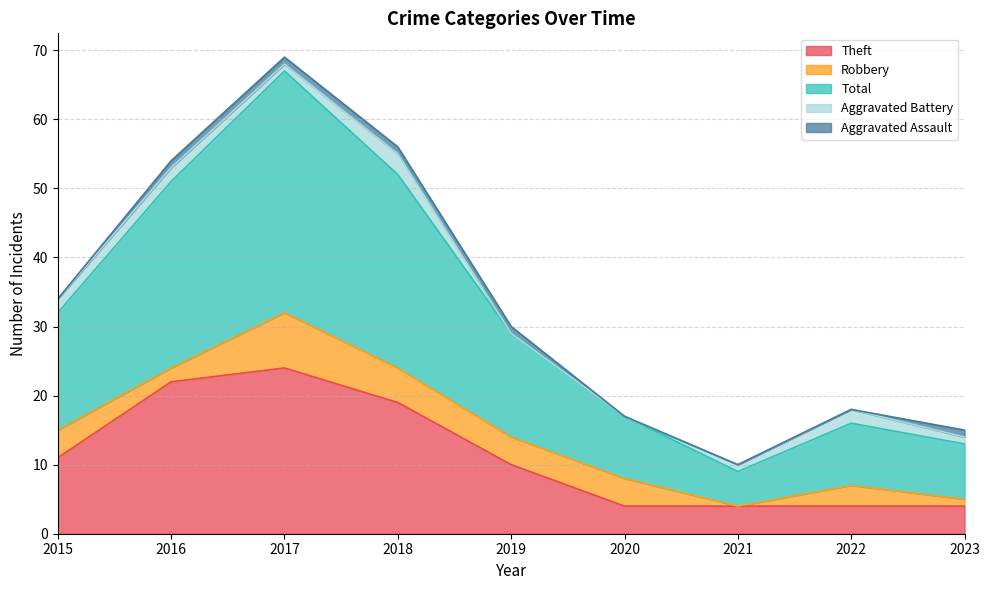

Reading left to right, list all the values displayed in this chart.

Theft: 11	22	24	19	10	4	4	4	4
Robbery: 4	2	8	5	4	4	0	3	1
Total: 17	27	35	28	15	9	5	9	8
Aggravated Battery: 2	2	1	3	0	0	1	2	1
Aggravated Assault: 0	1	1	1	1	0	0	0	1